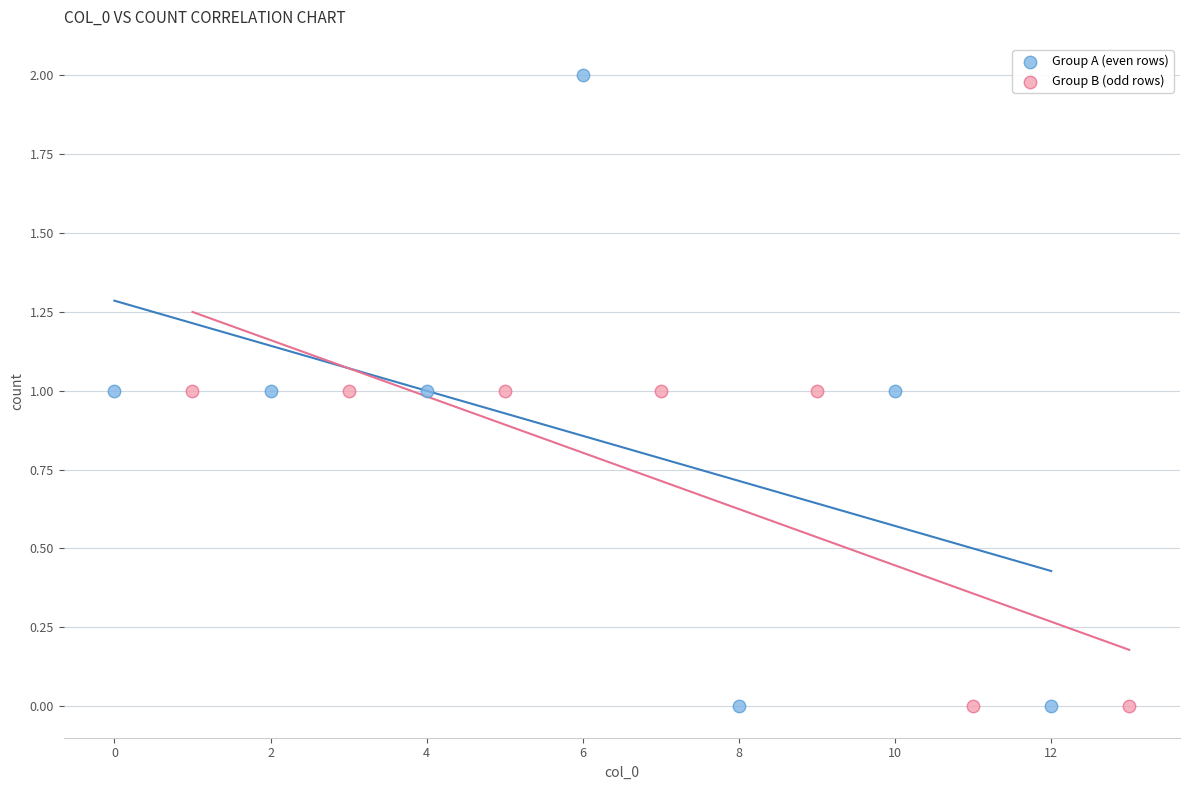

Which series reaches the maximum Y coordinate?

Group A (even rows)